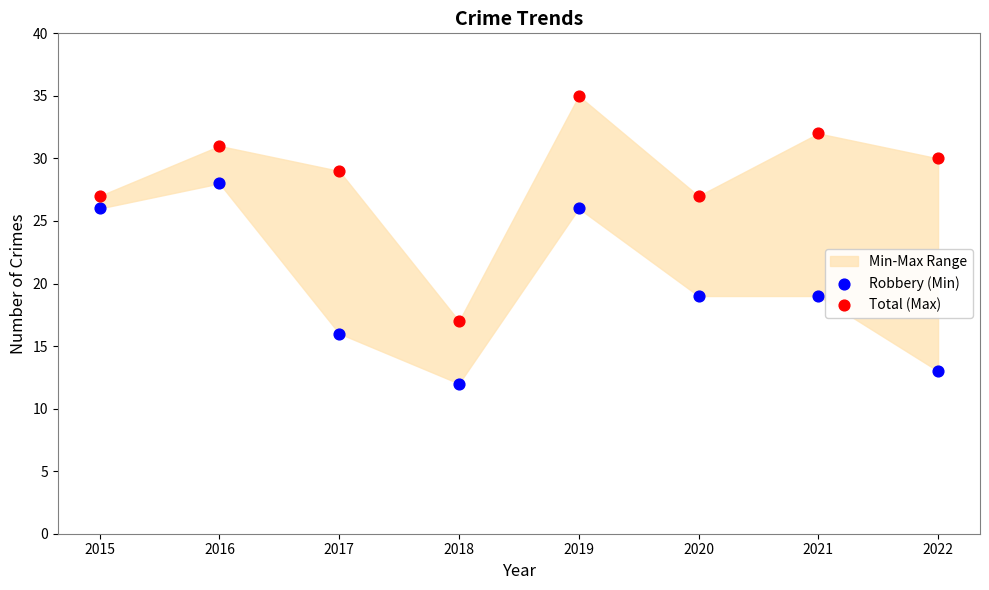

Which series contains the lowest Y value?

Robbery (Min)